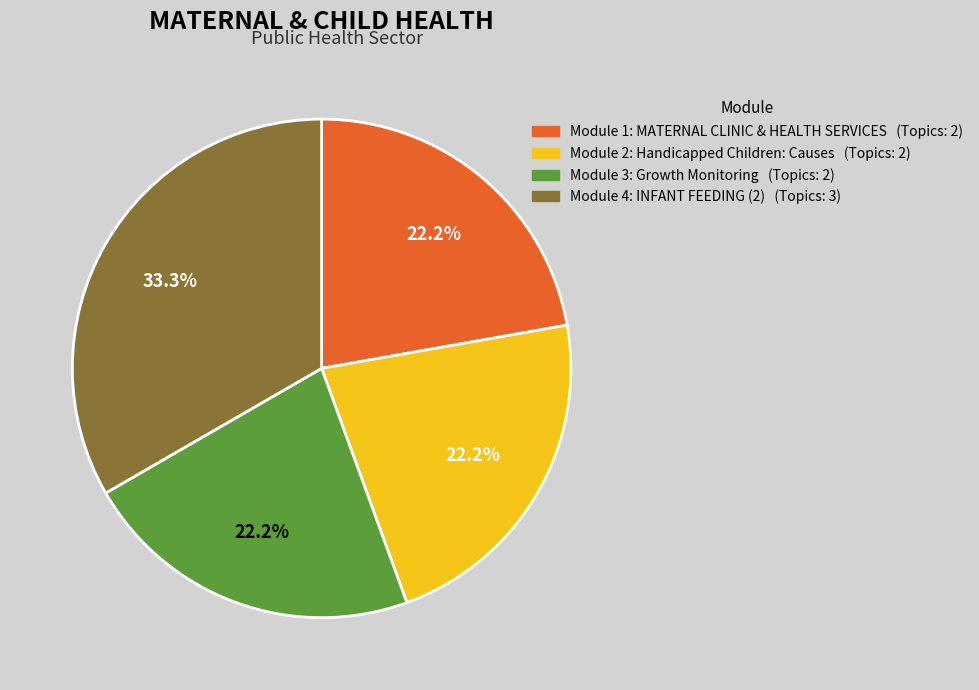

How many segments does this pie chart have?

4